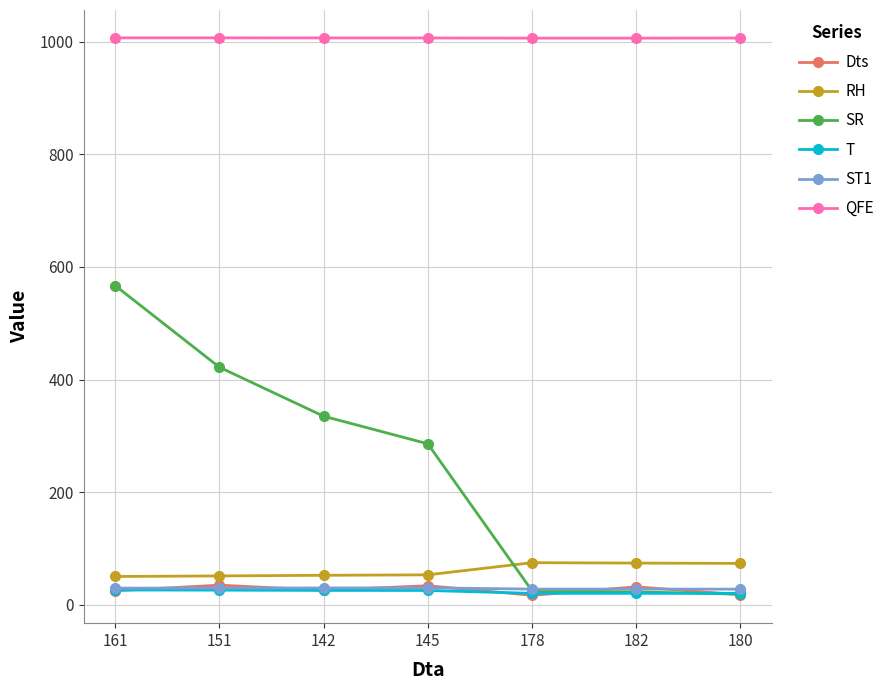

What is the lowest value of the QFE series?

1006.2